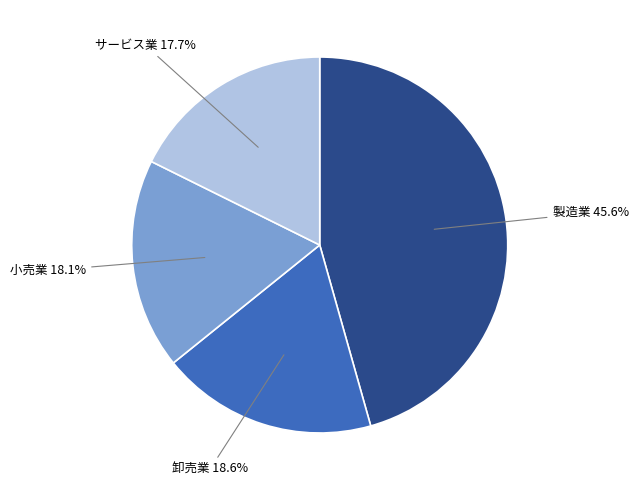

Is there a majority slice in this chart?

No